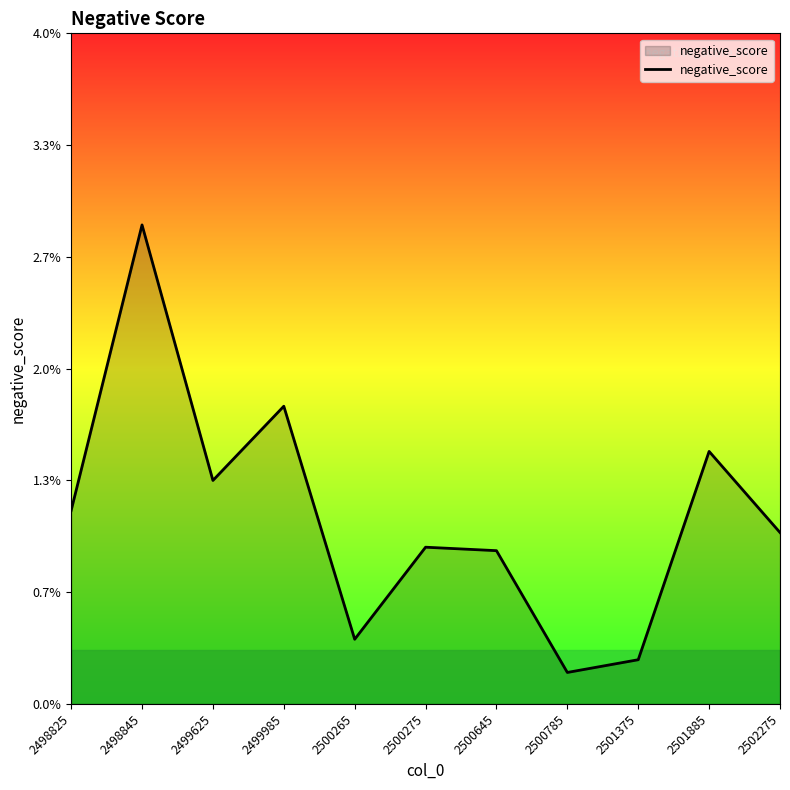

Between 2501885 and 2500275, which is larger?

2501885